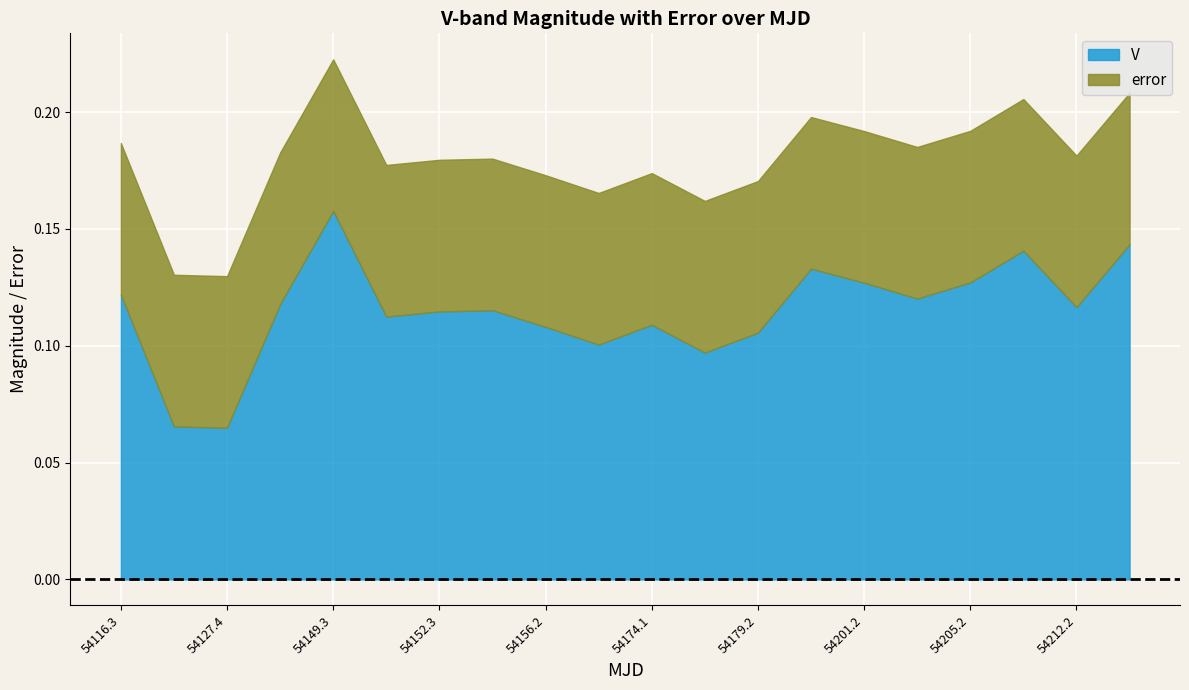

How many distinct data groups are displayed?

2